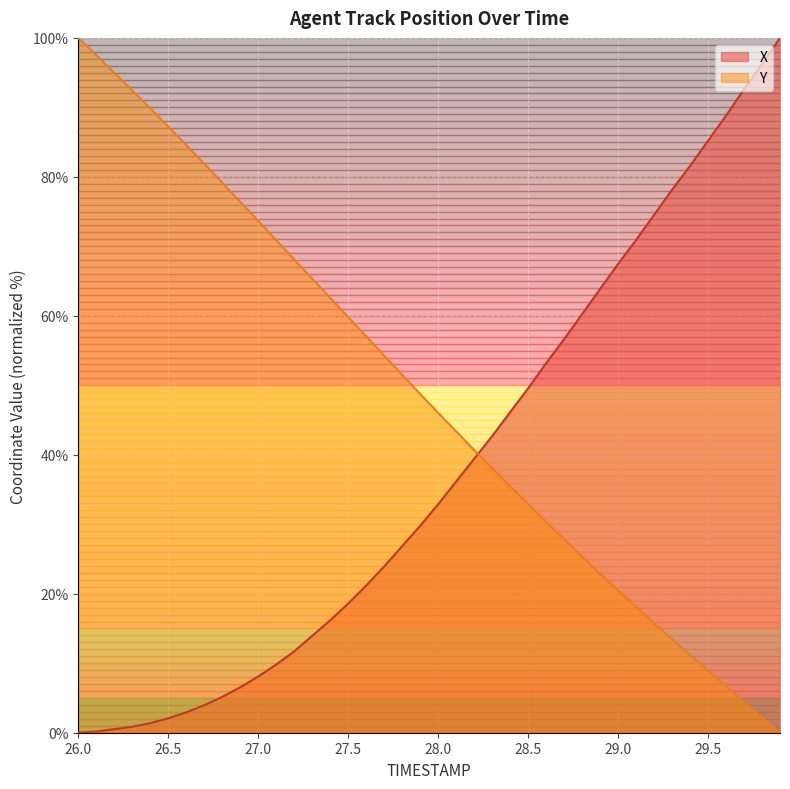

Rank the series at 29.5 from highest to lowest value.

X, Y